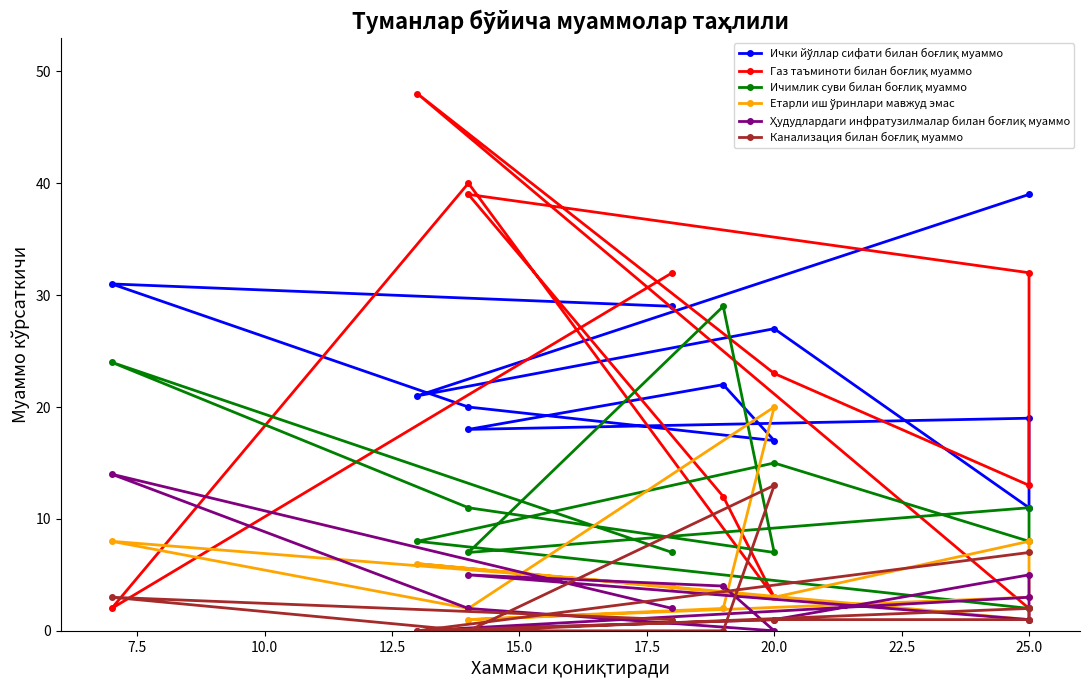

What are all the series names shown in the legend?

Ички йўллар сифати билан боғлиқ муаммо, Газ таъминоти билан боғлиқ муаммо, Ичимлик суви билан боғлиқ муаммо, Етарли иш ўринлари мавжуд эмас, Ҳудудлардаги инфратузилмалар билан боғлиқ муаммо, Канализация билан боғлиқ муаммо